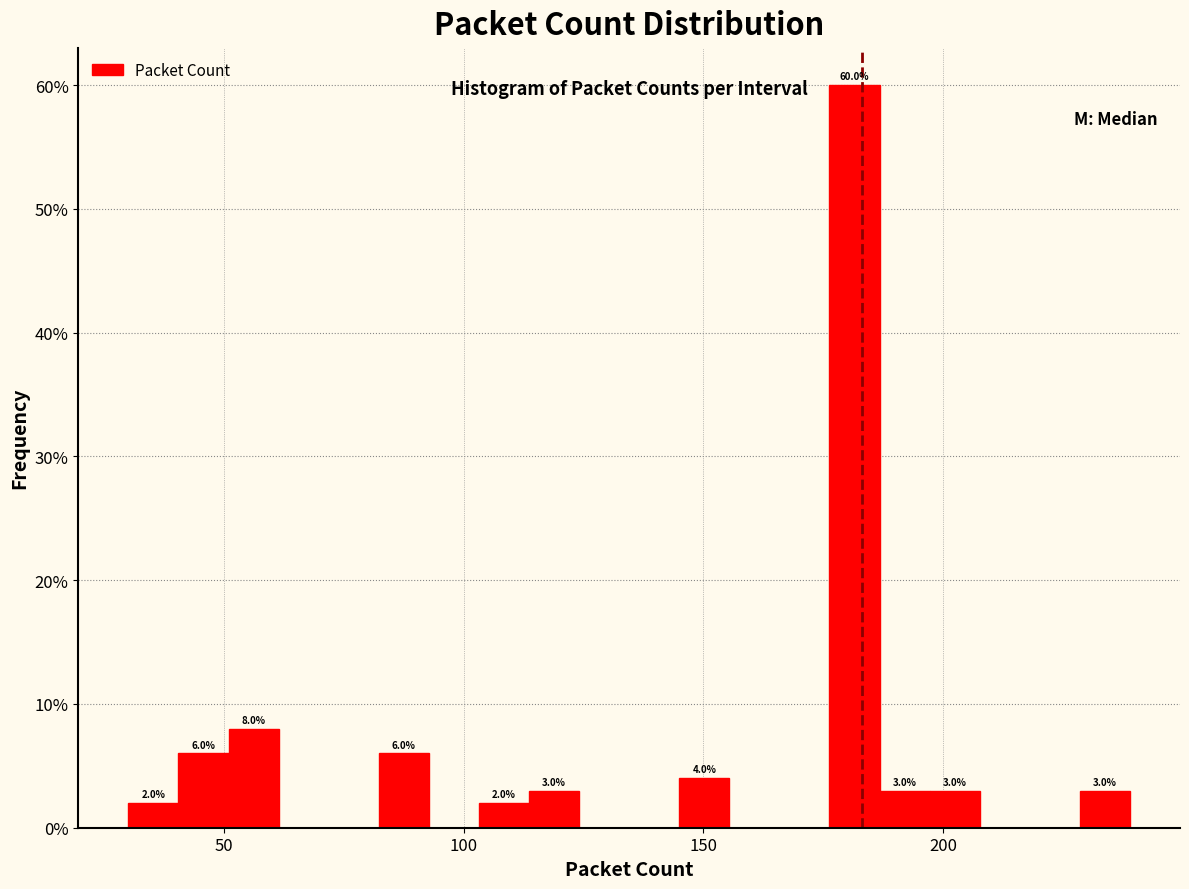

Around what value on the x-axis is the tallest bar? Give the approximate position of its centre, as read against the axis.

180